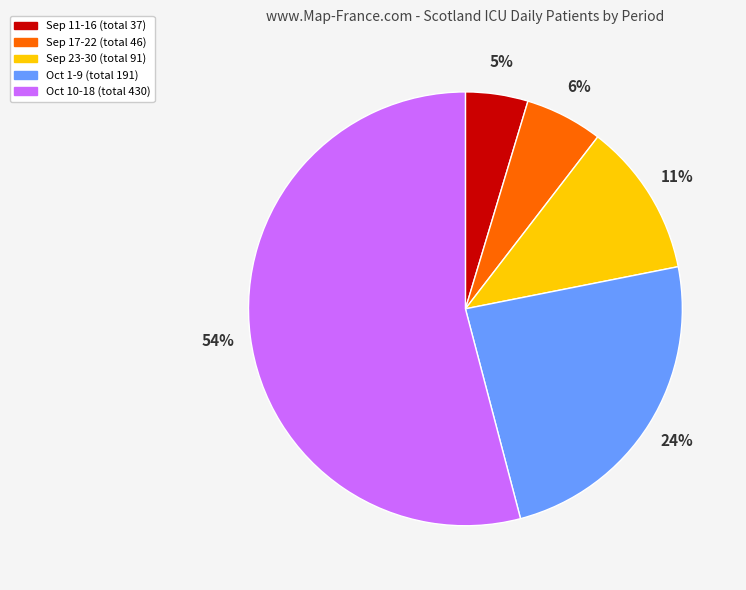

Which has a higher value, Sep 11-16 (total 37) or Sep 17-22 (total 46)?

Sep 17-22 (total 46)